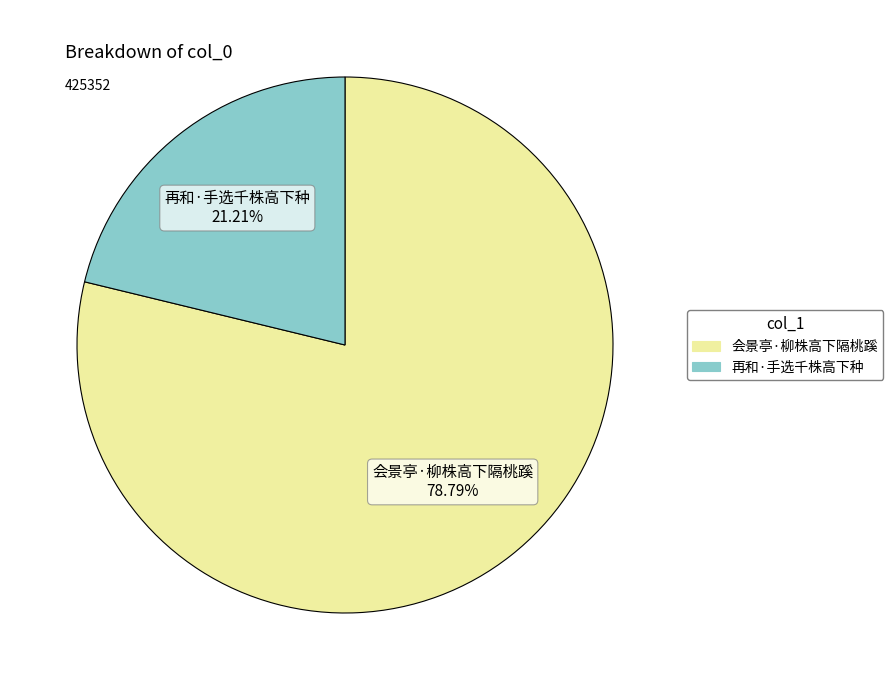

Rank the categories by value from highest to lowest.

会景亭·柳株高下隔桃蹊, 再和·手选千株高下种